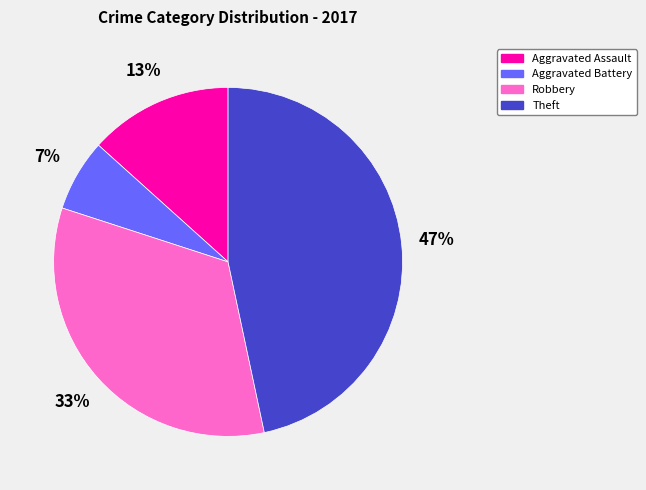

Is there any slice that represents more than half of the pie?

No